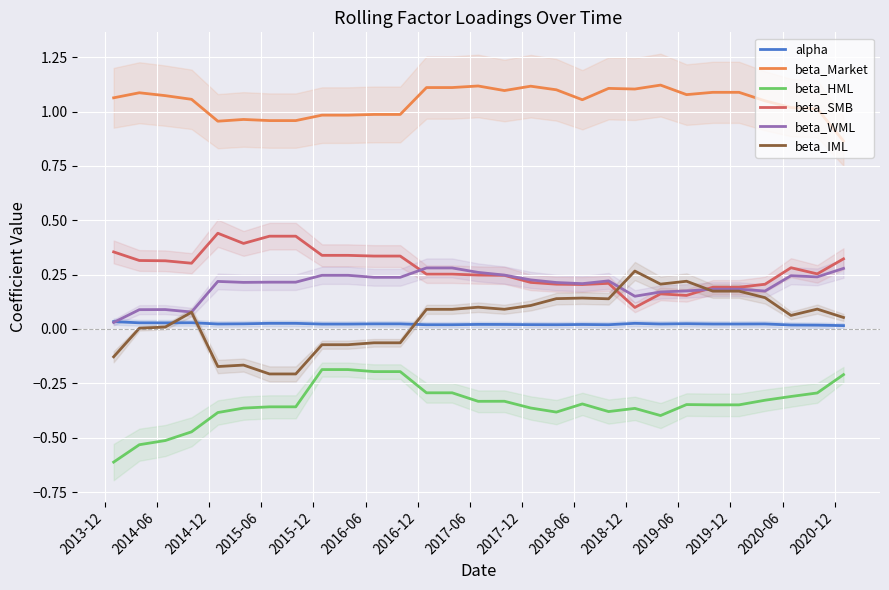

True or false: beta_HML and beta_Market intersect in this chart.

False